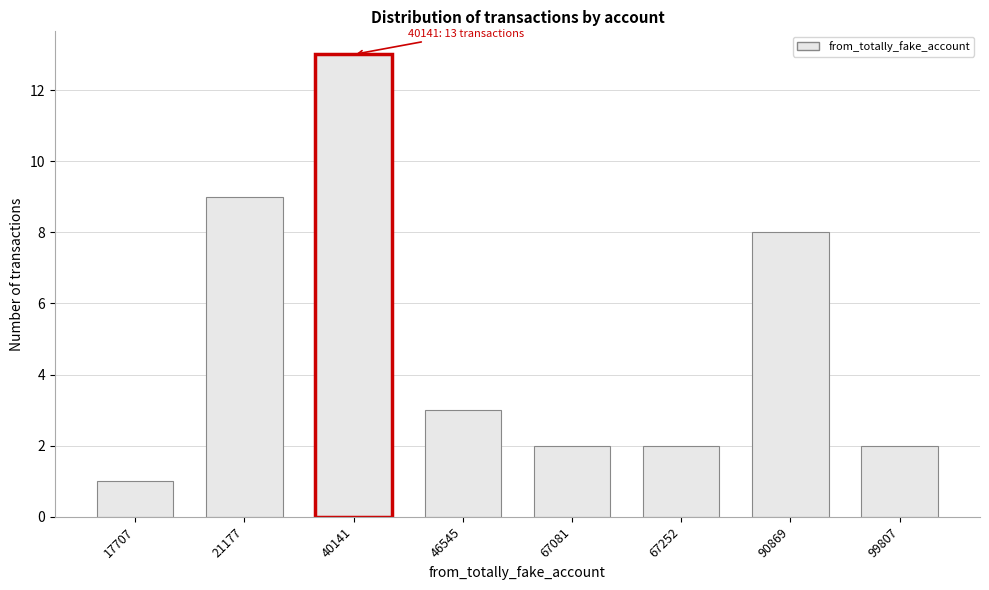

Reading left to right, extract all data points from this chart.

1	9	13	3	2	2	8	2